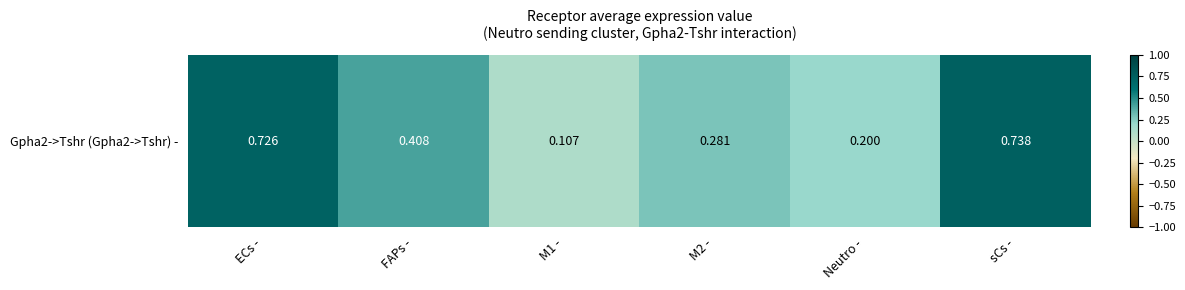

What is the sum of the values at M1 - and sCs -?

0.8